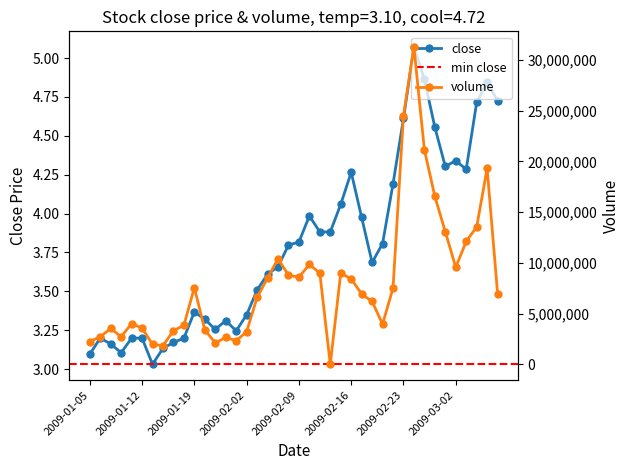

At how many categories does at least one series exceed 12828215?

7